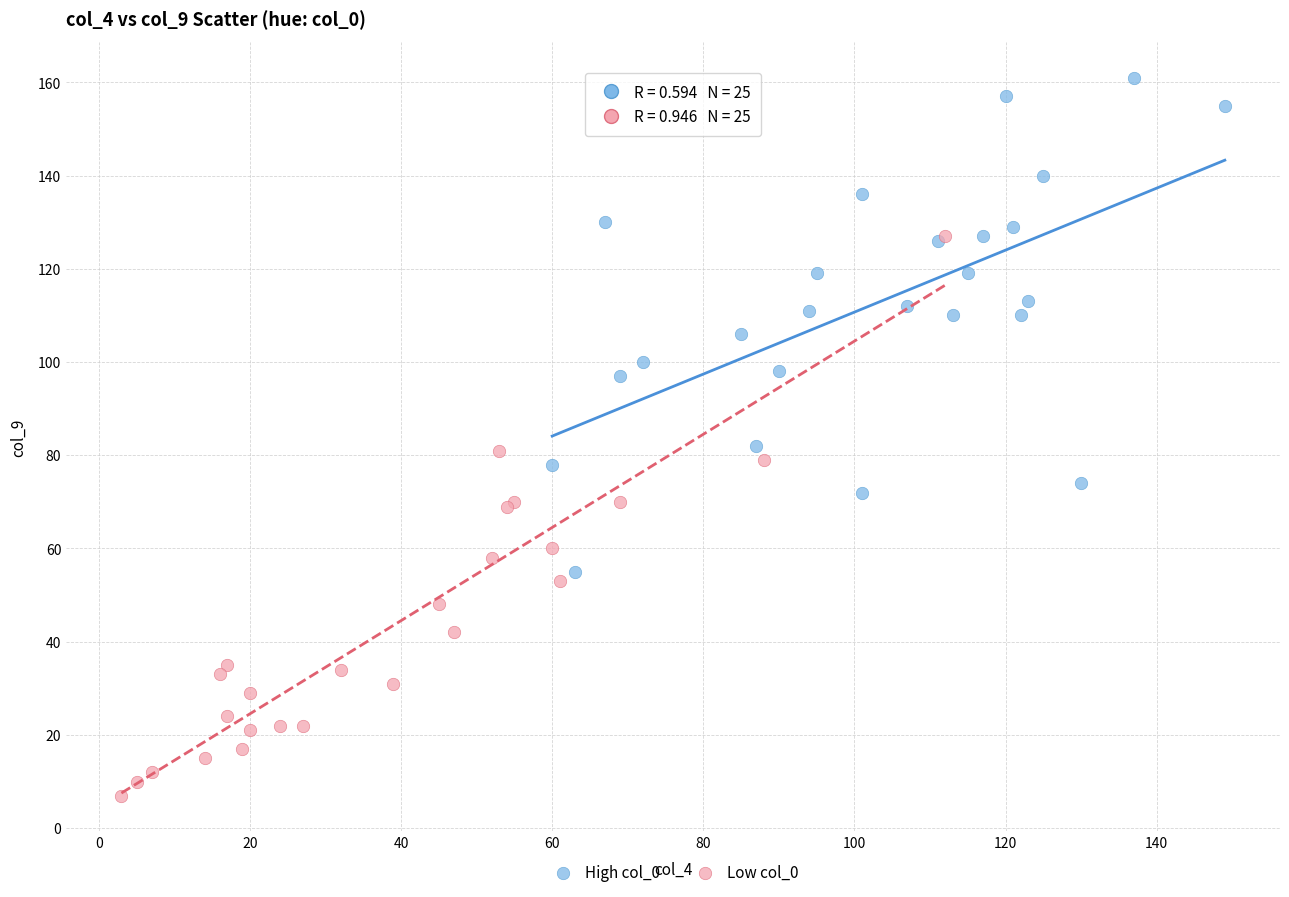

Which series contains the lowest Y value?

Low col_0